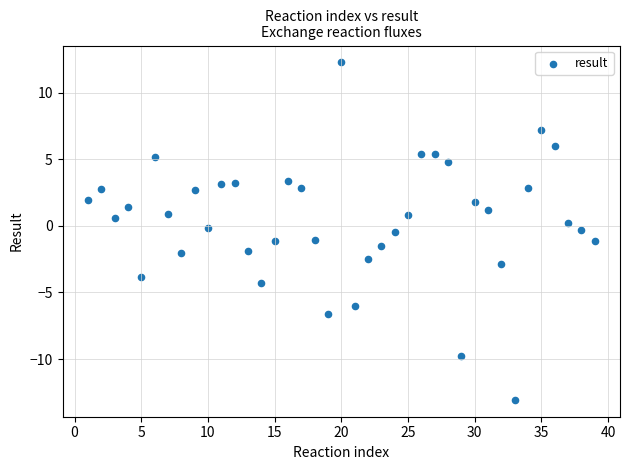

What is the range of X values (max minus min)?

38.0